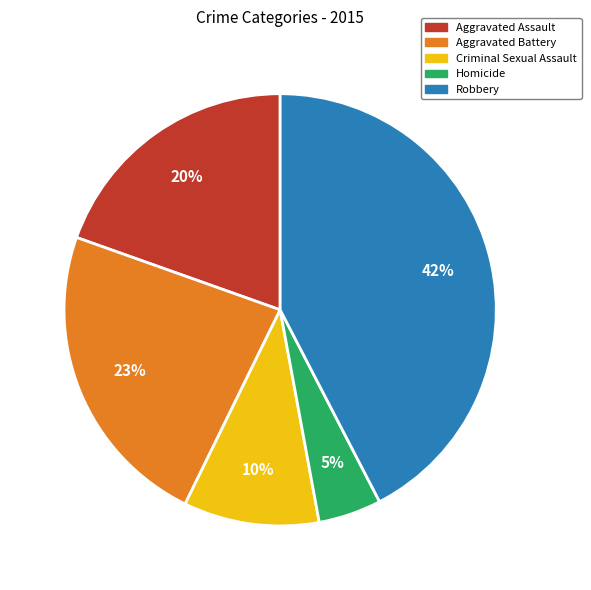

True or false: Criminal Sexual Assault accounts for 1% of the total.

False